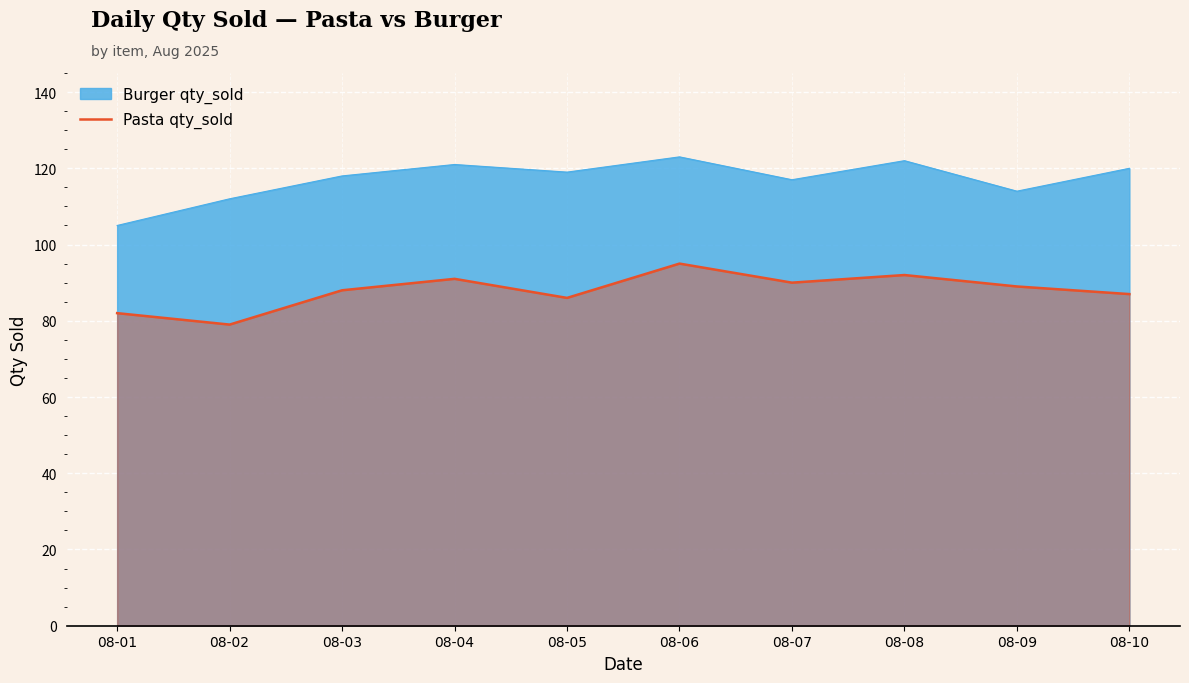

What is the smallest value displayed?

79